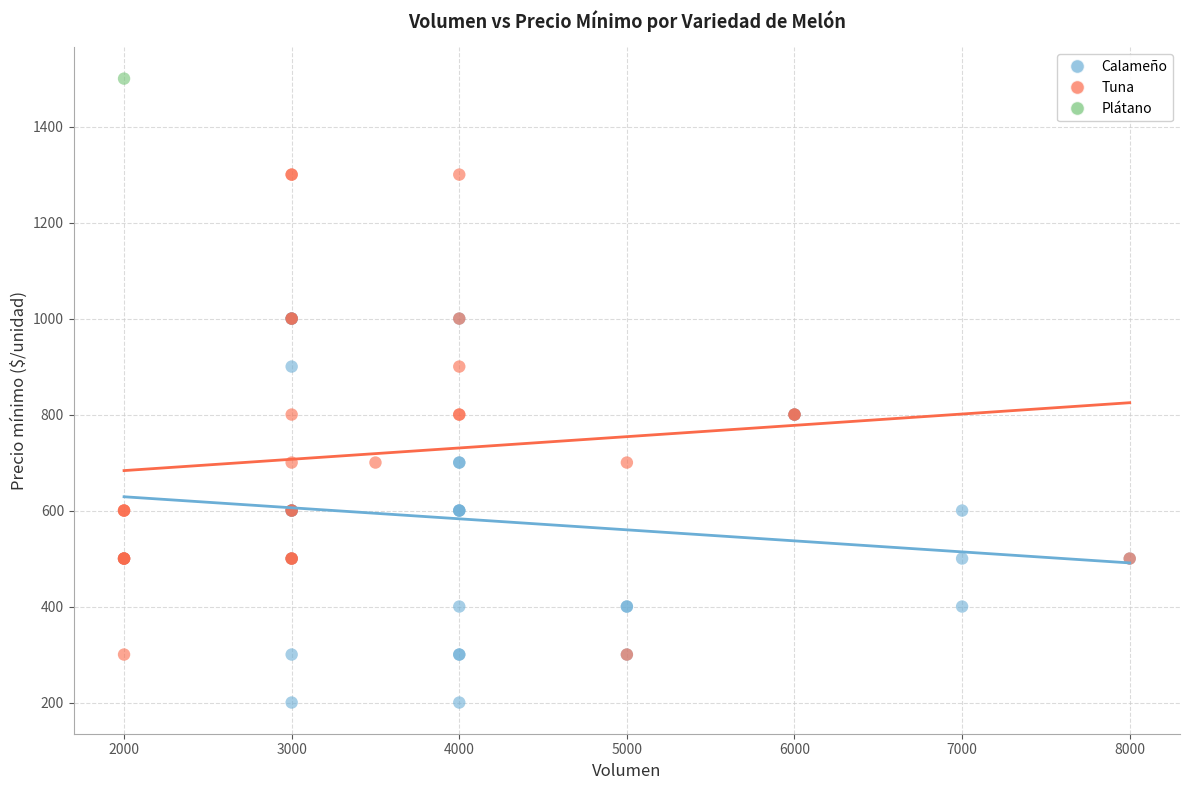

What are all the series names shown in the legend?

Calameño, Tuna, Plátano